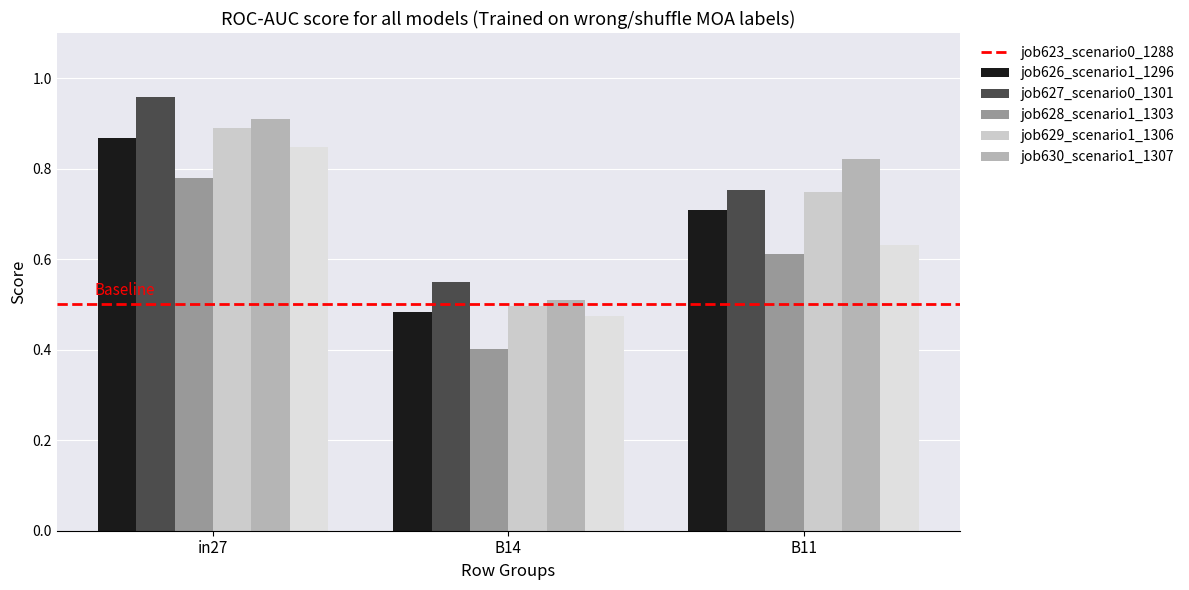

How many bars are there in total?

18